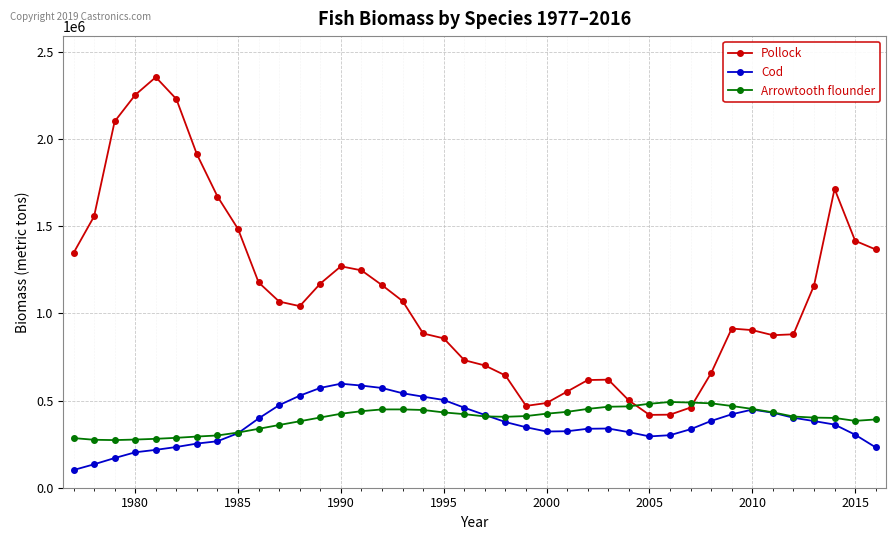

How many intersections are there between Pollock and Arrowtooth flounder?

2